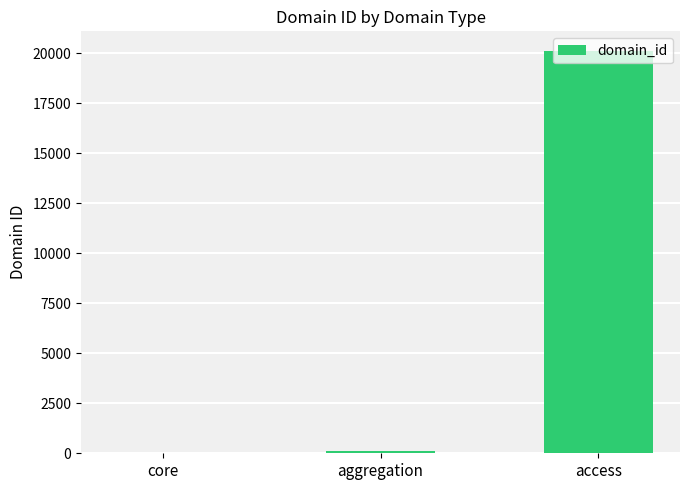

How many values are above zero?

2